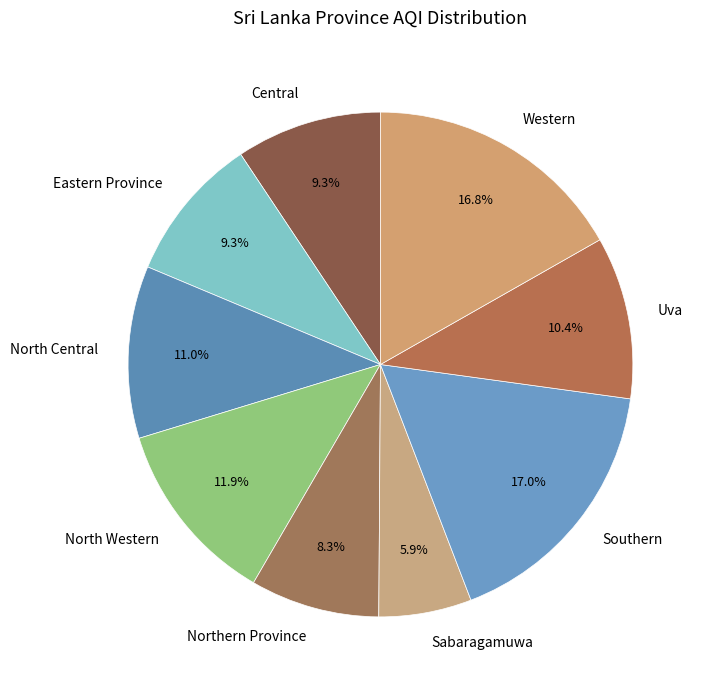

To the nearest percent, what portion does Southern represent?

17%